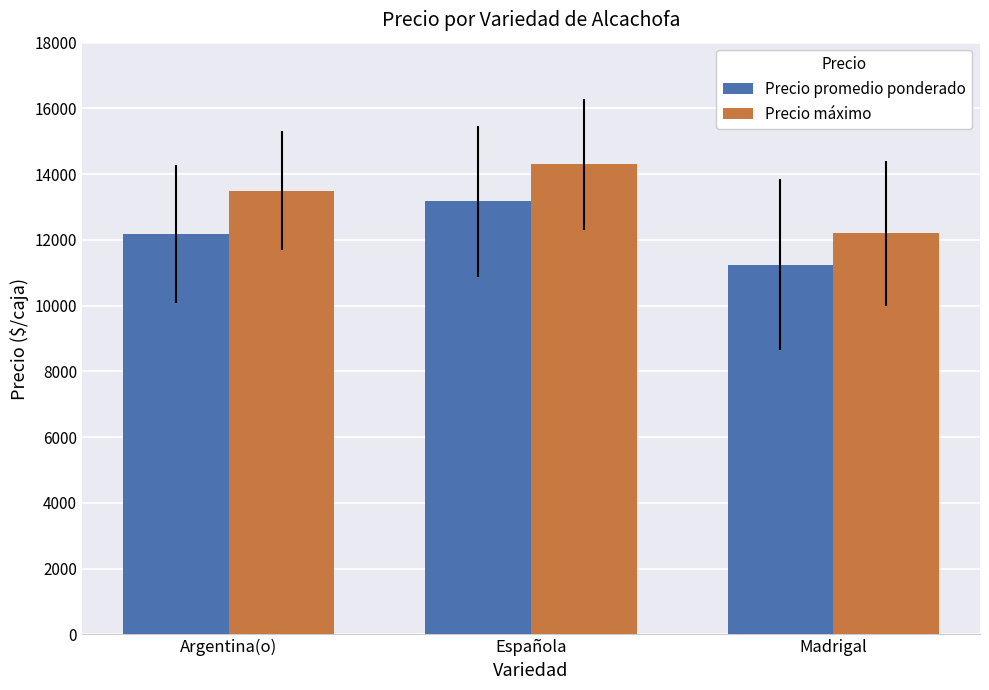

Where is Precio promedio ponderado nearest to the value 12209?

Argentina(o)